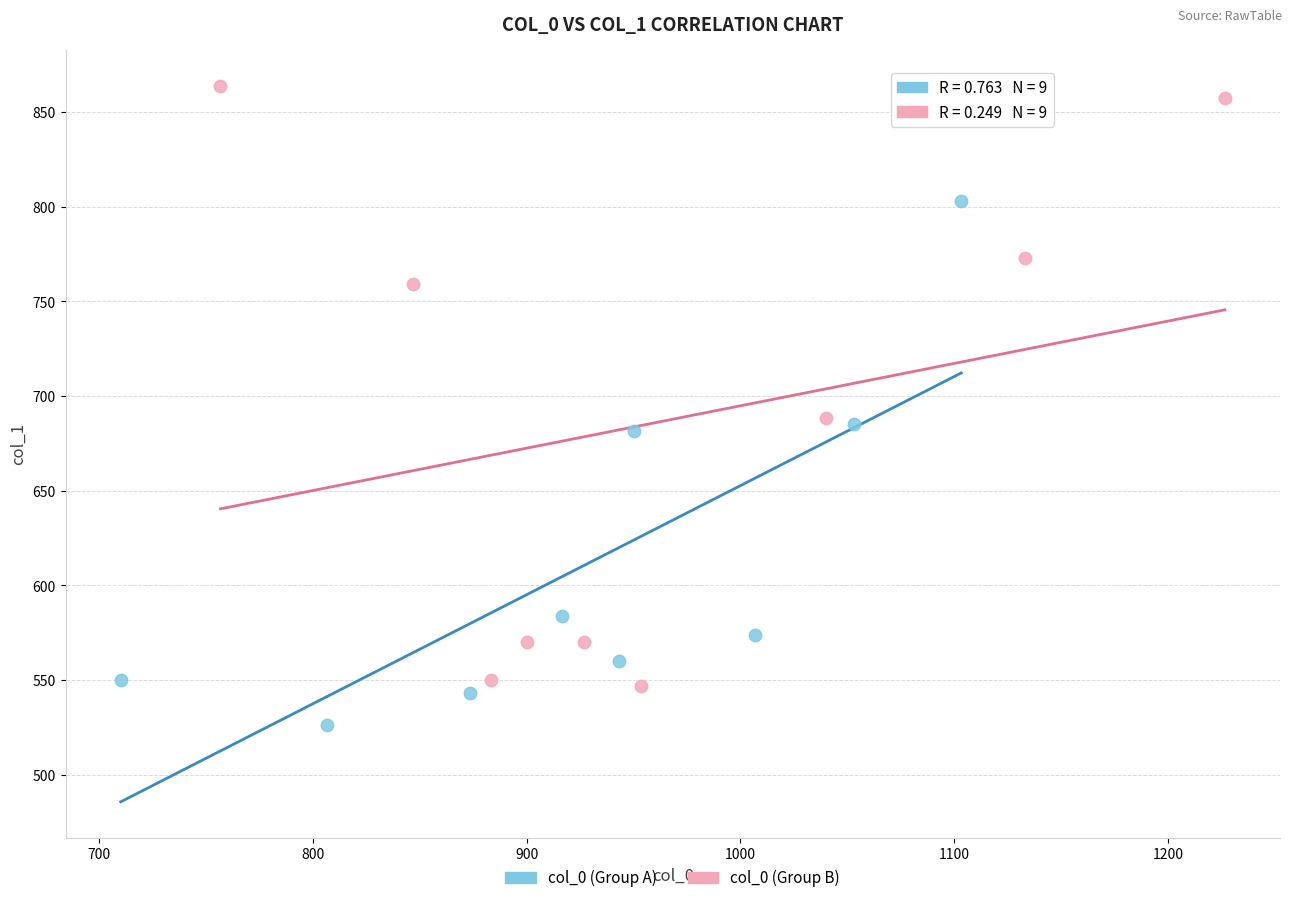

Which series contains the lowest Y value?

col_0 (Group A)